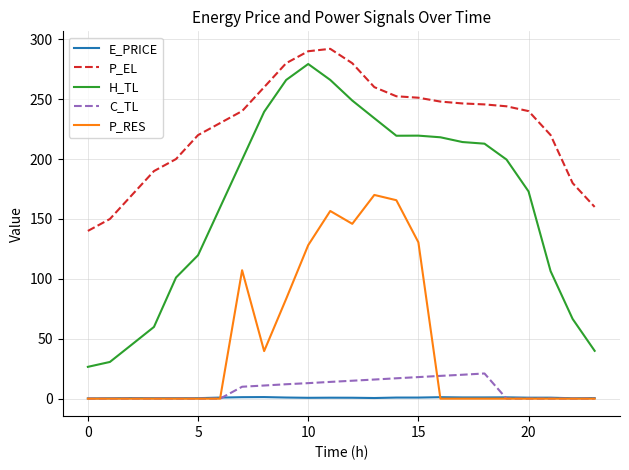

Which series has the largest range (max minus min)?

H_TL